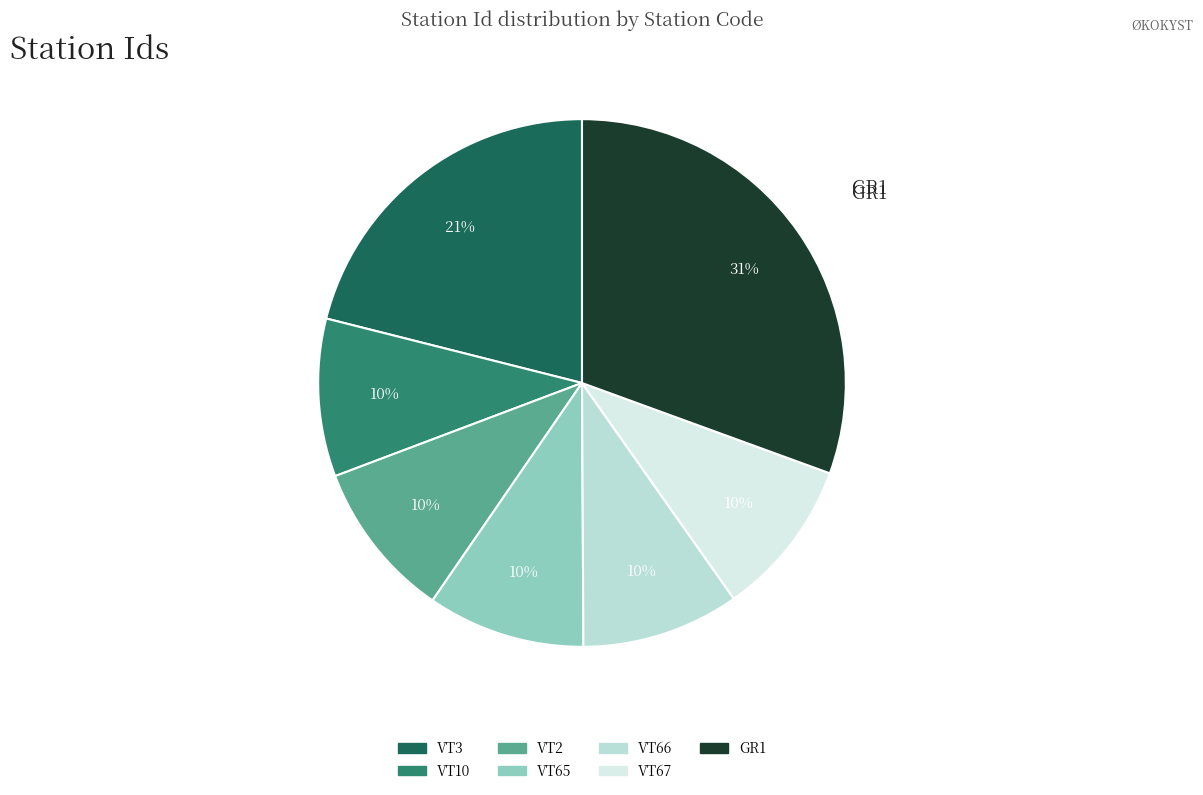

To the nearest percent, what is the difference between the largest and smallest slice percentages?

21%